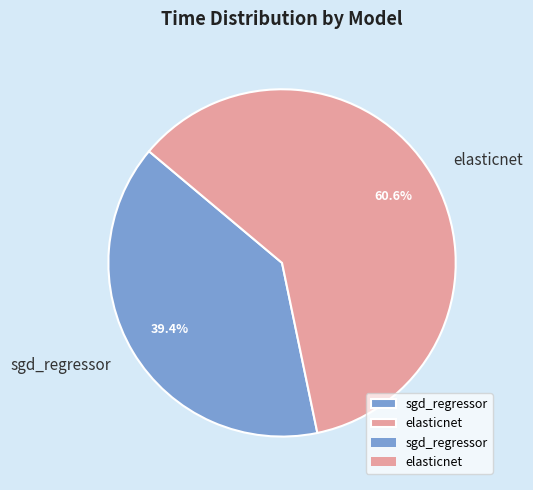

Which category has the biggest portion of the pie?

elasticnet